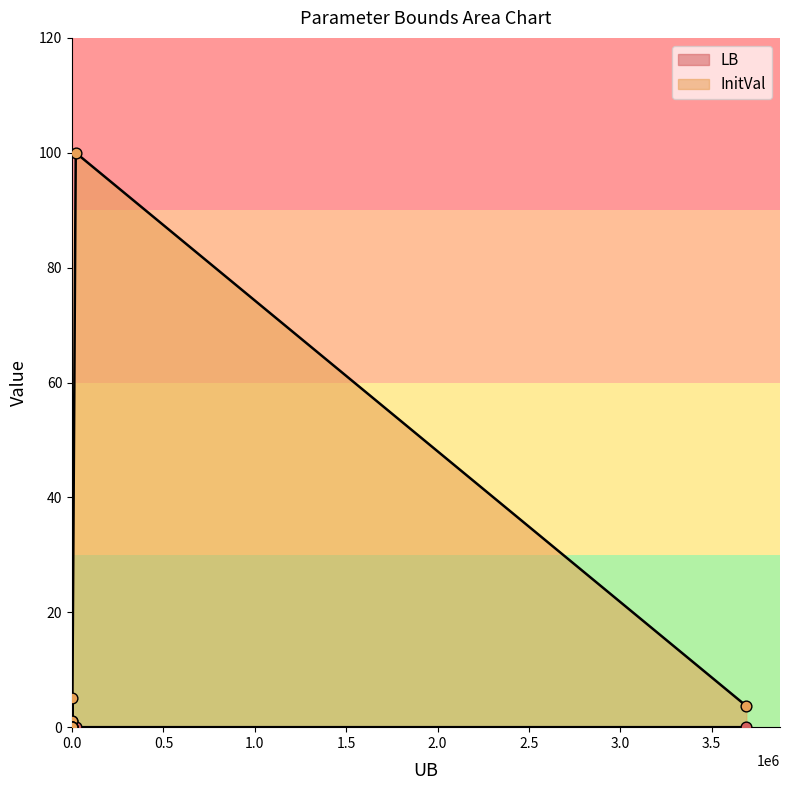

Which series has the largest total across all categories?

InitVal